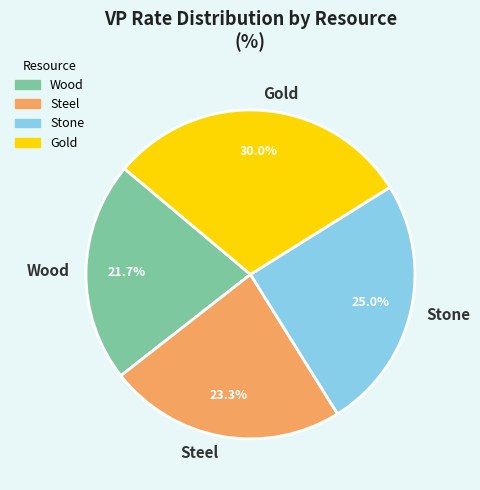

Is Gold the majority of the pie?

No